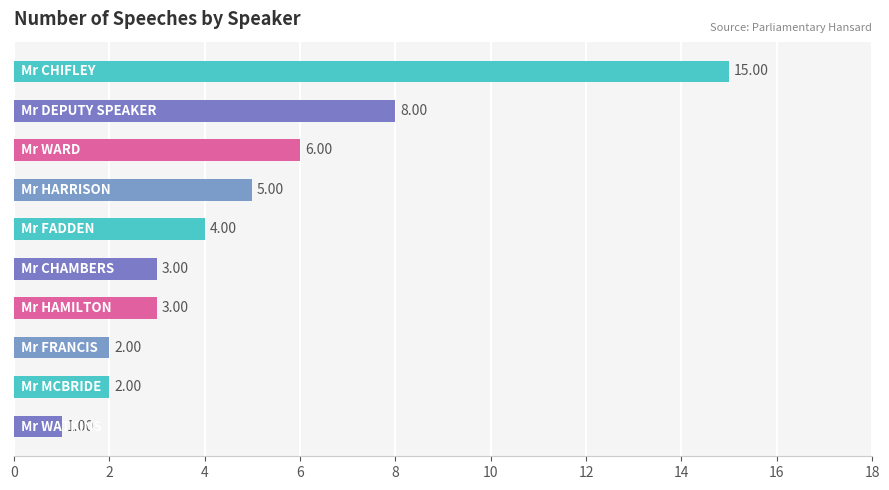

What is the sum of all values?

49